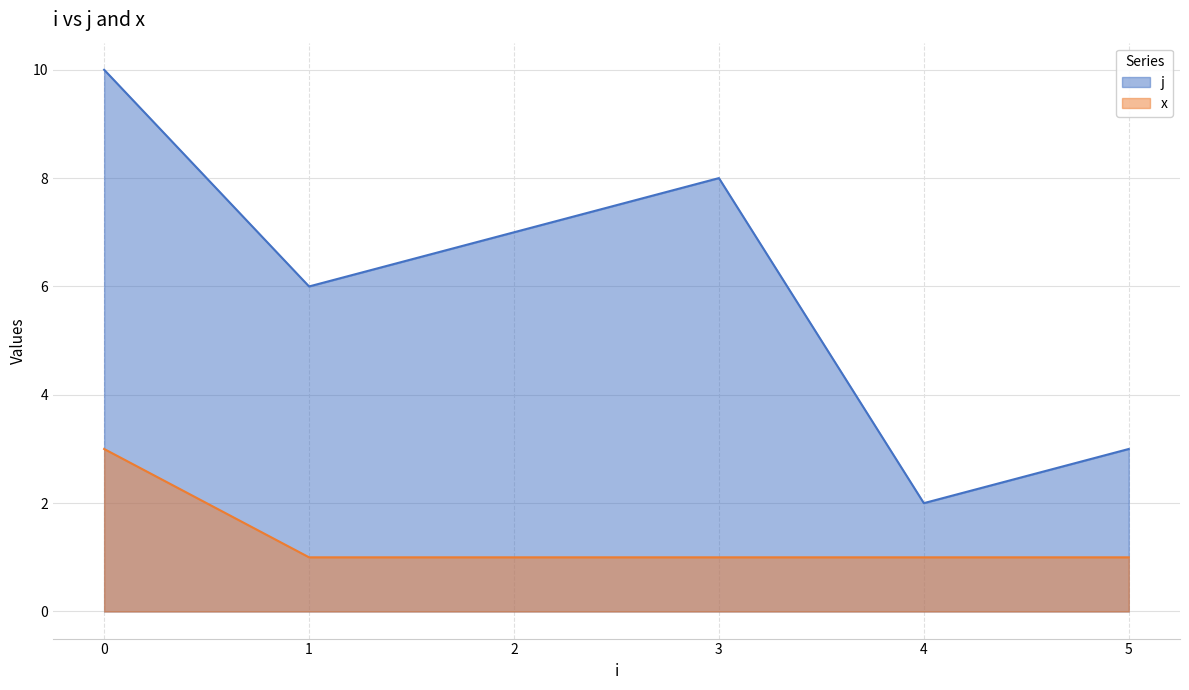

What is the total value across all series at 2?

8